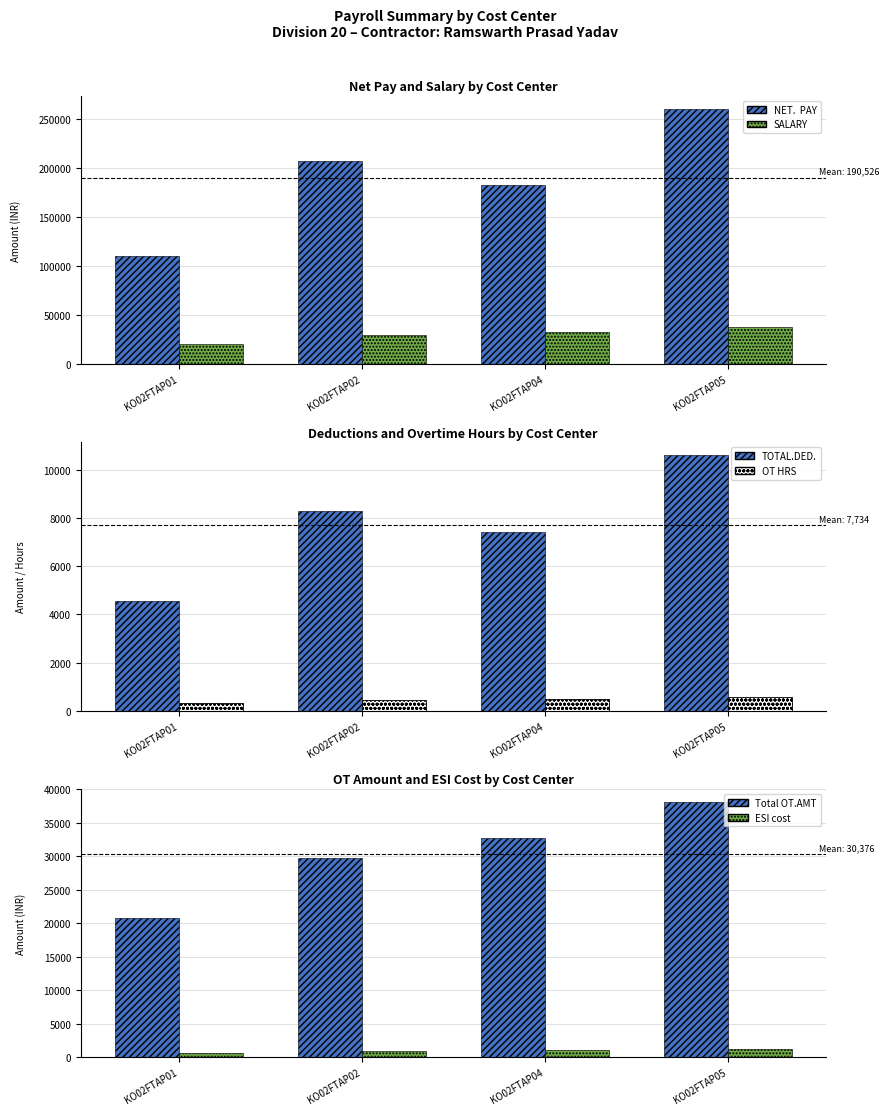

Is the value of TOTAL.DED. at KO02FTAP01 greater than the value of NET.  PAY at KO02FTAP02?

No